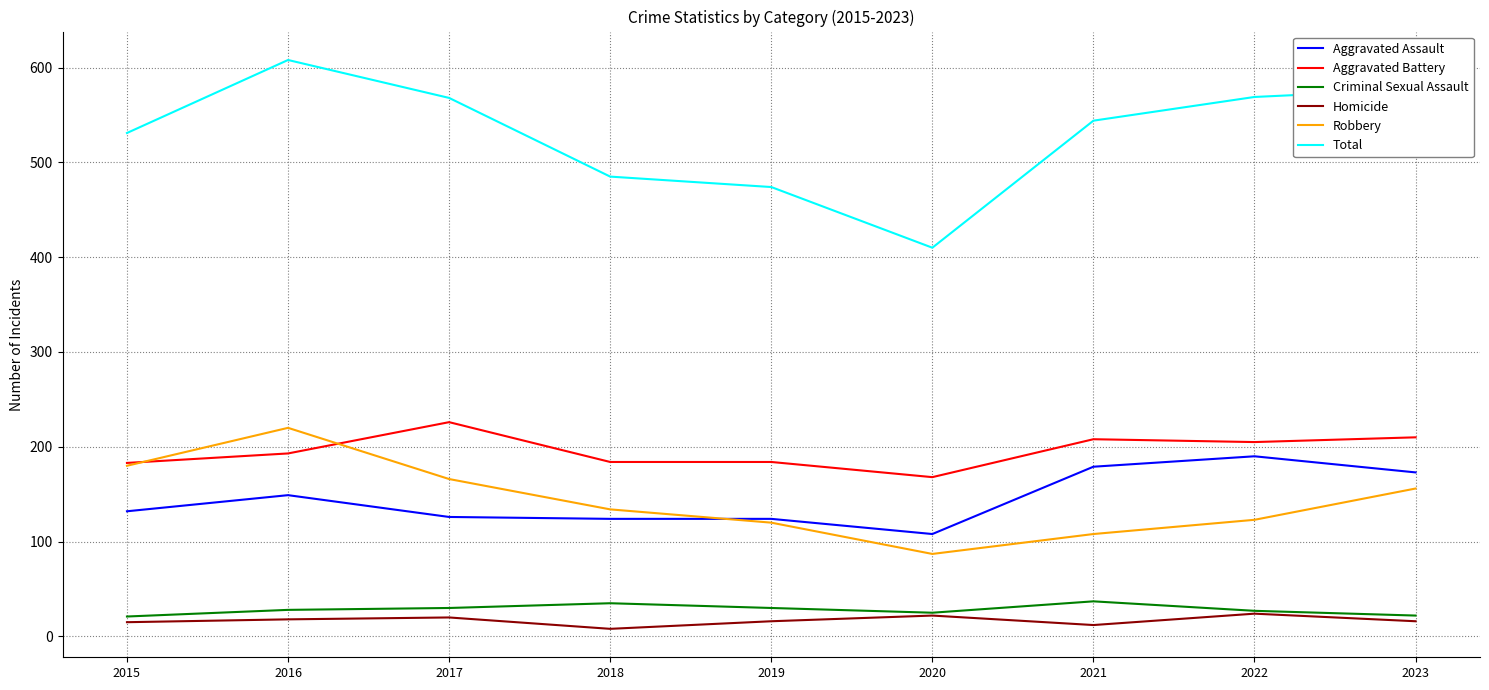

What is the minimum value shown in the chart?

8